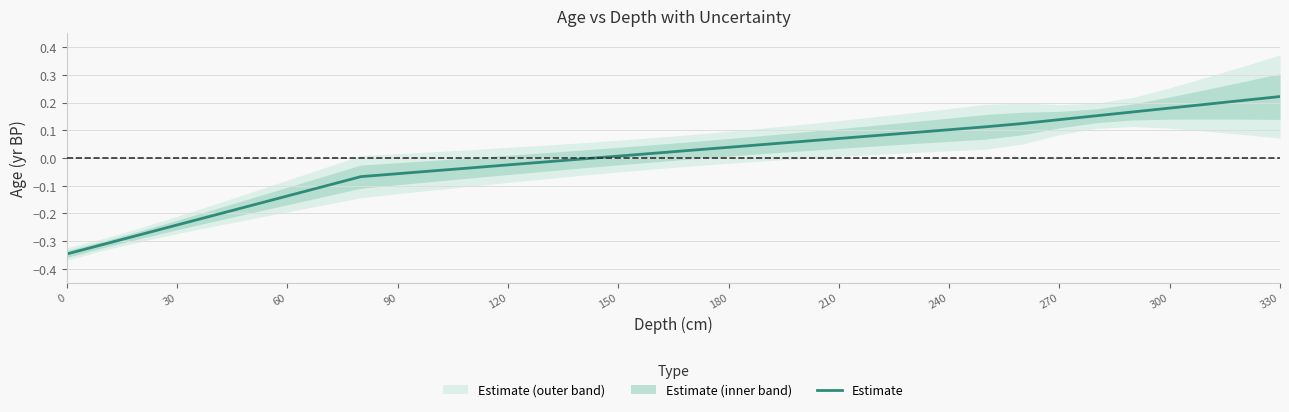

True or false: there are more than 2 points higher than both neighbors.

False